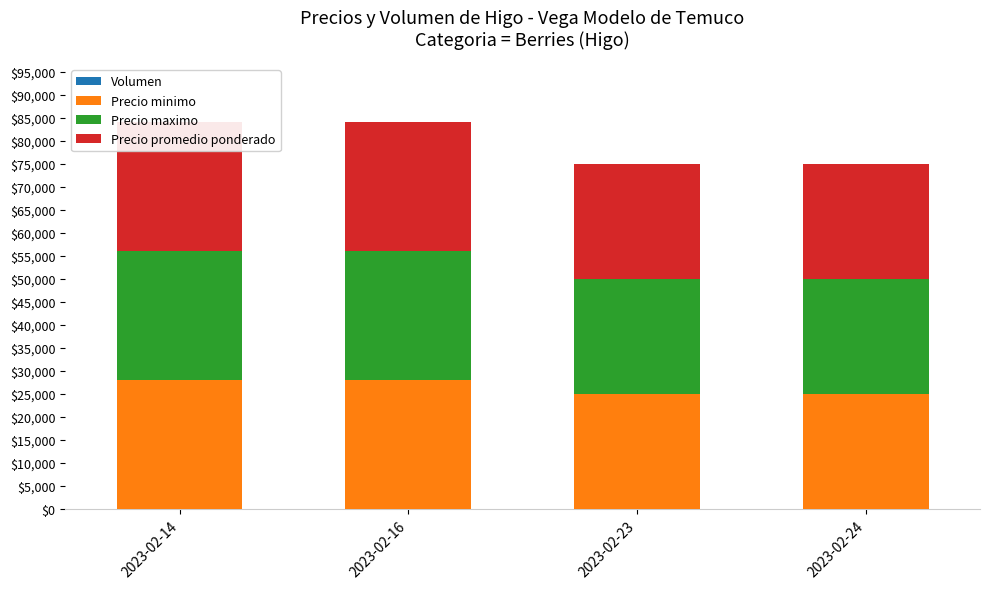

What is the difference between the Volumen values at 2023-02-24 and 2023-02-23?

20